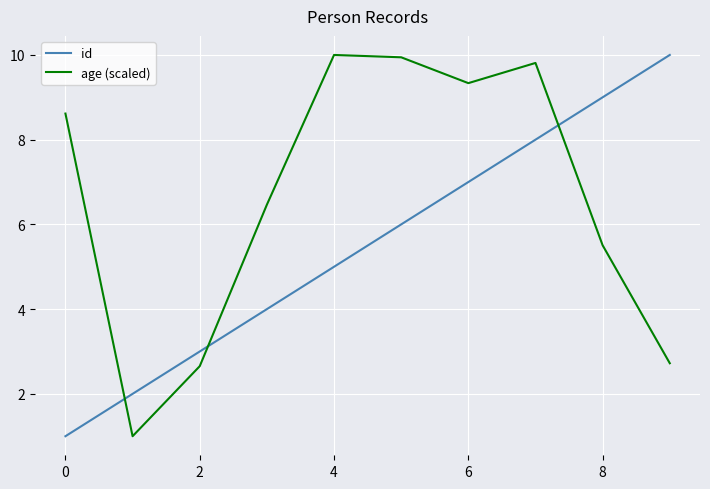

How many lines are shown in the chart?

2